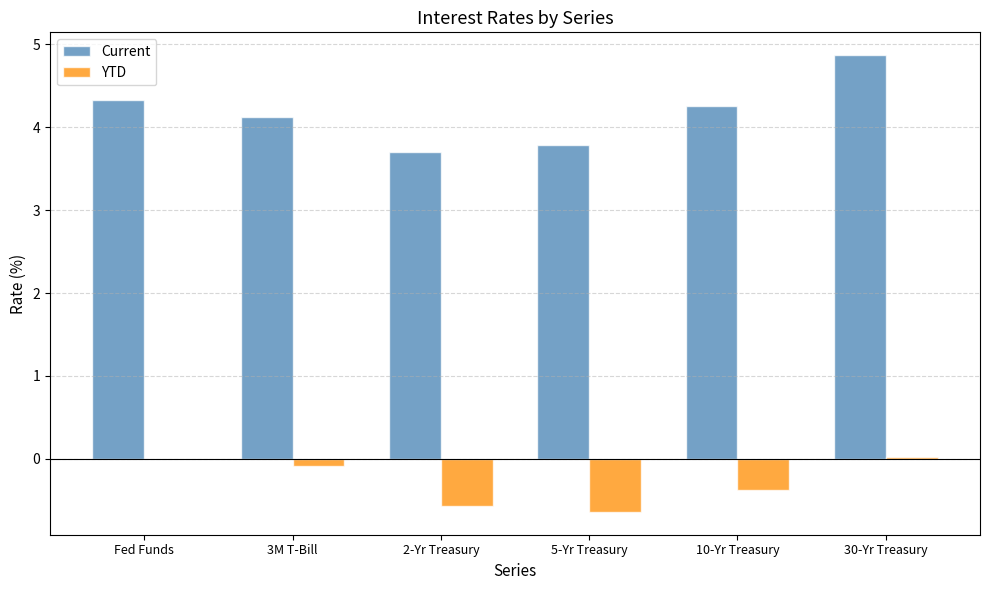

Read the Current value at 3M T-Bill.

4.1